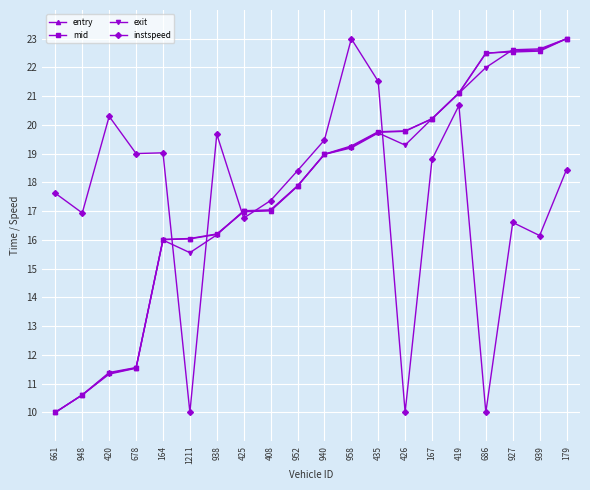

True or false: instspeed has more than 1 interior local peaks.

True